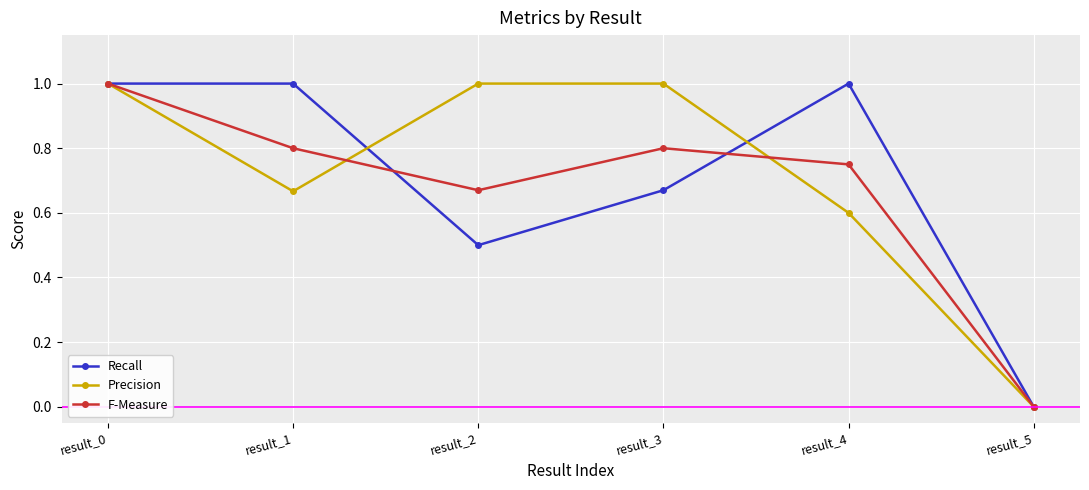

What is the difference between the highest and lowest values at result_1?

0.3